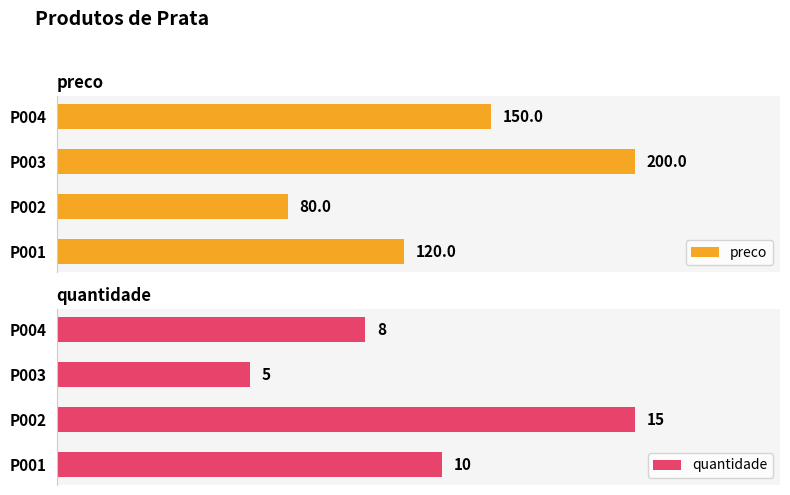

At how many categories does at least one series exceed 197?

1